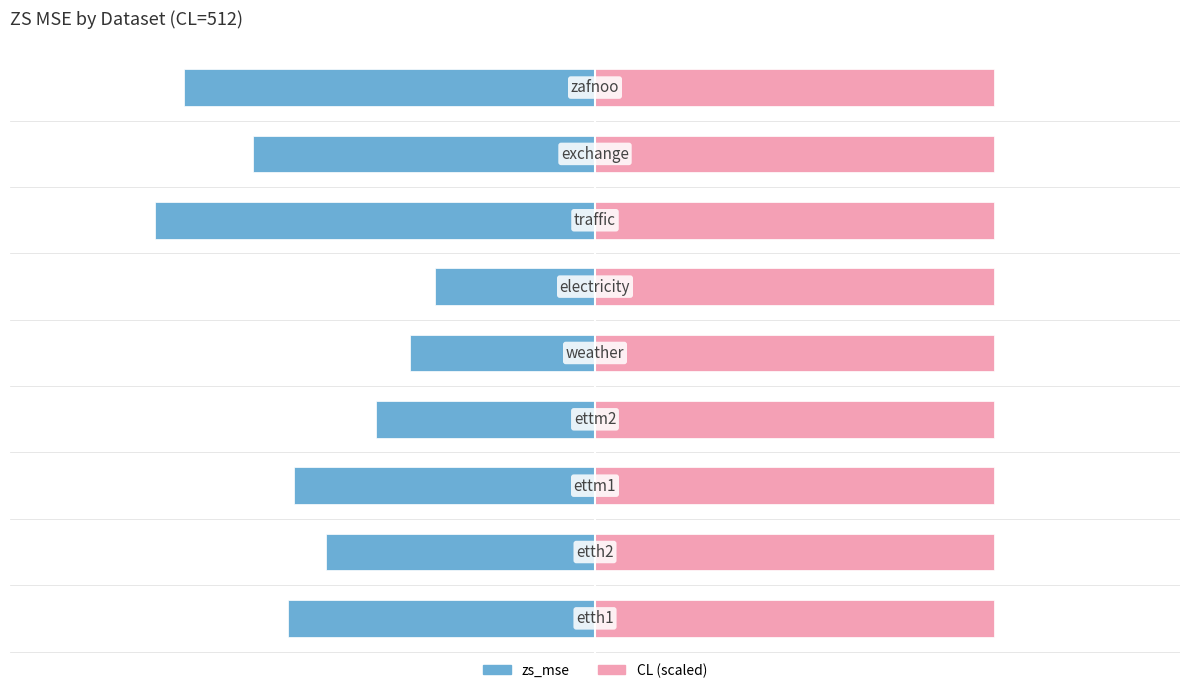

How many data points does each series have?

9